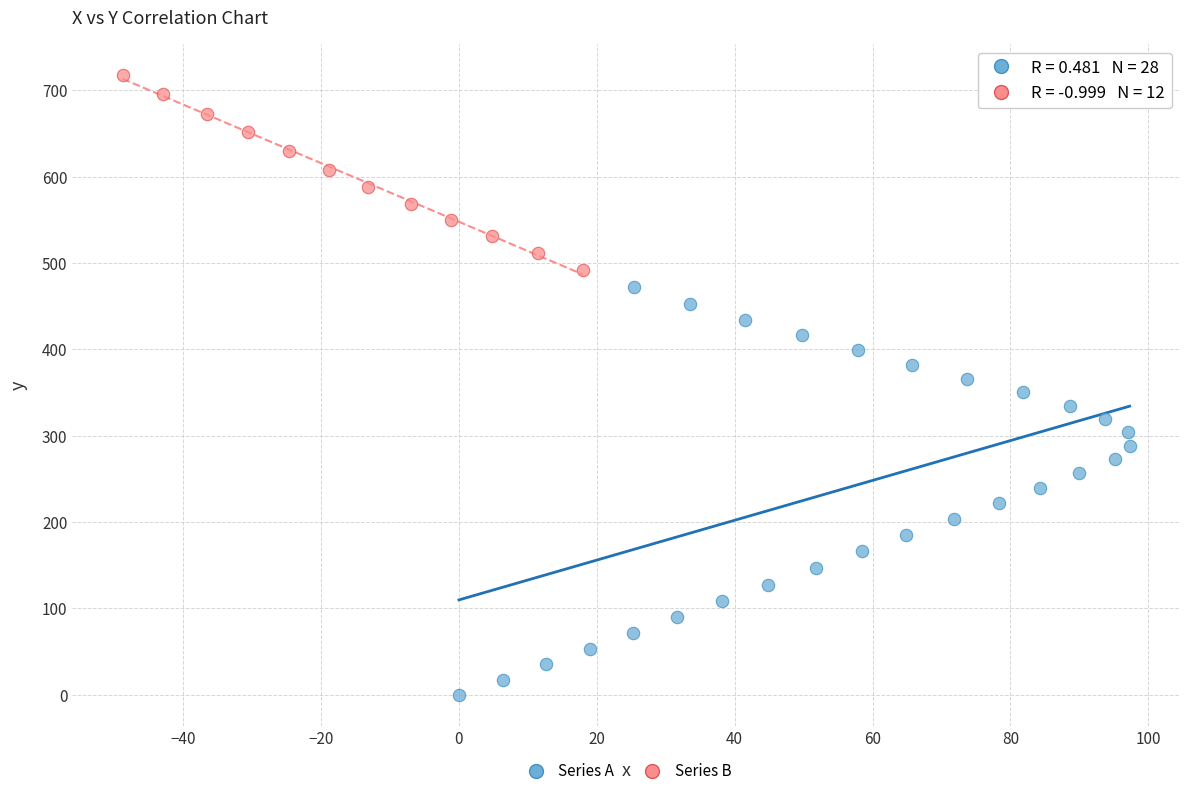

Which series reaches the maximum Y coordinate?

Series B